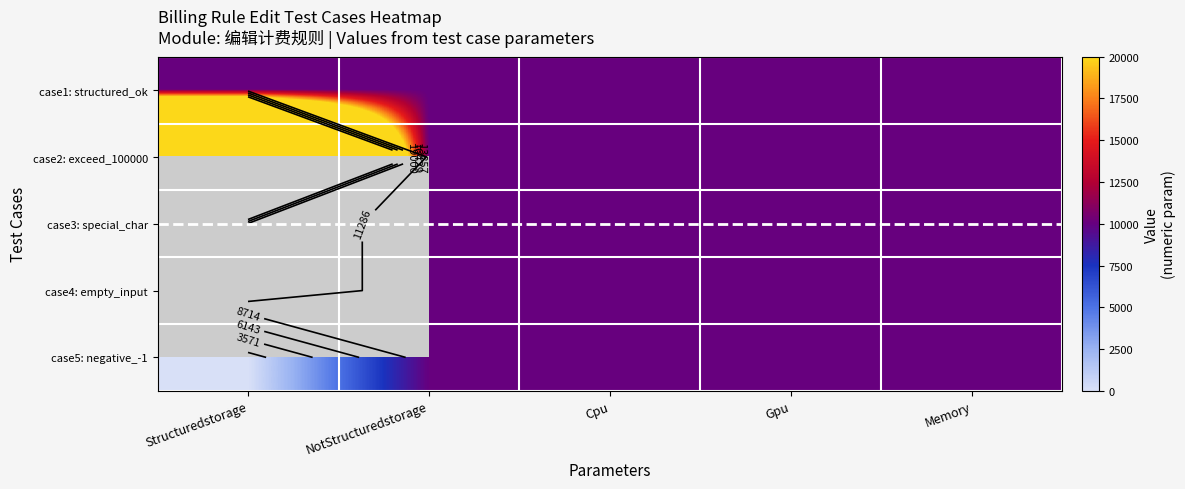

Which category has the lowest value in the case1: structured_ok series?

Structuredstorage